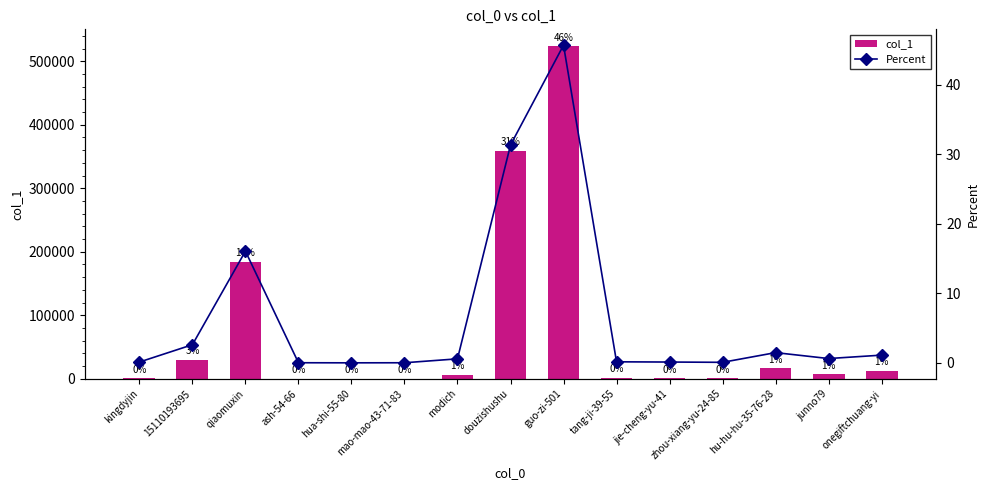

At ash-54-66, list the series in order from largest to smallest.

col_1, Percent